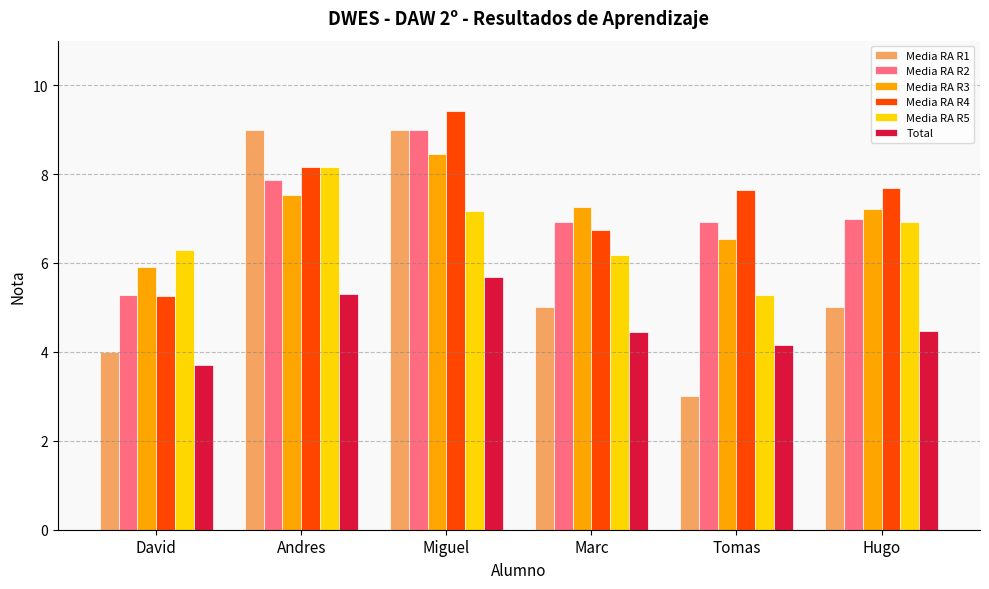

At how many categories does at least one series exceed 8?

2